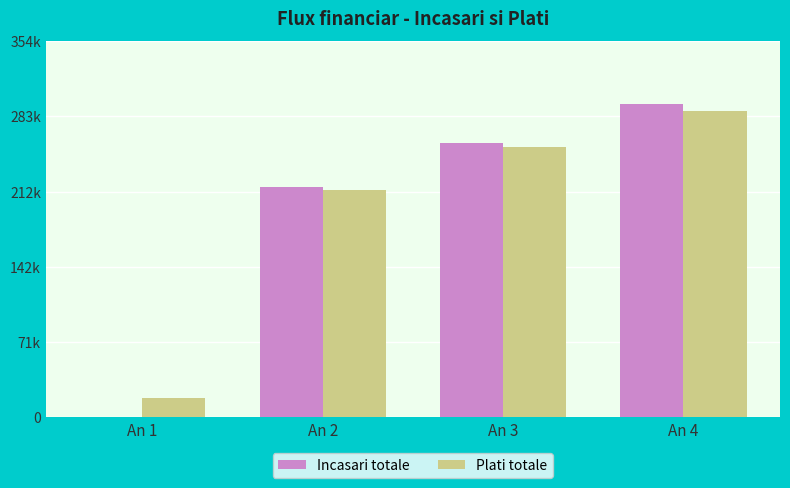

Rank the categories by Incasari totale value from lowest to highest.

An 1, An 2, An 3, An 4